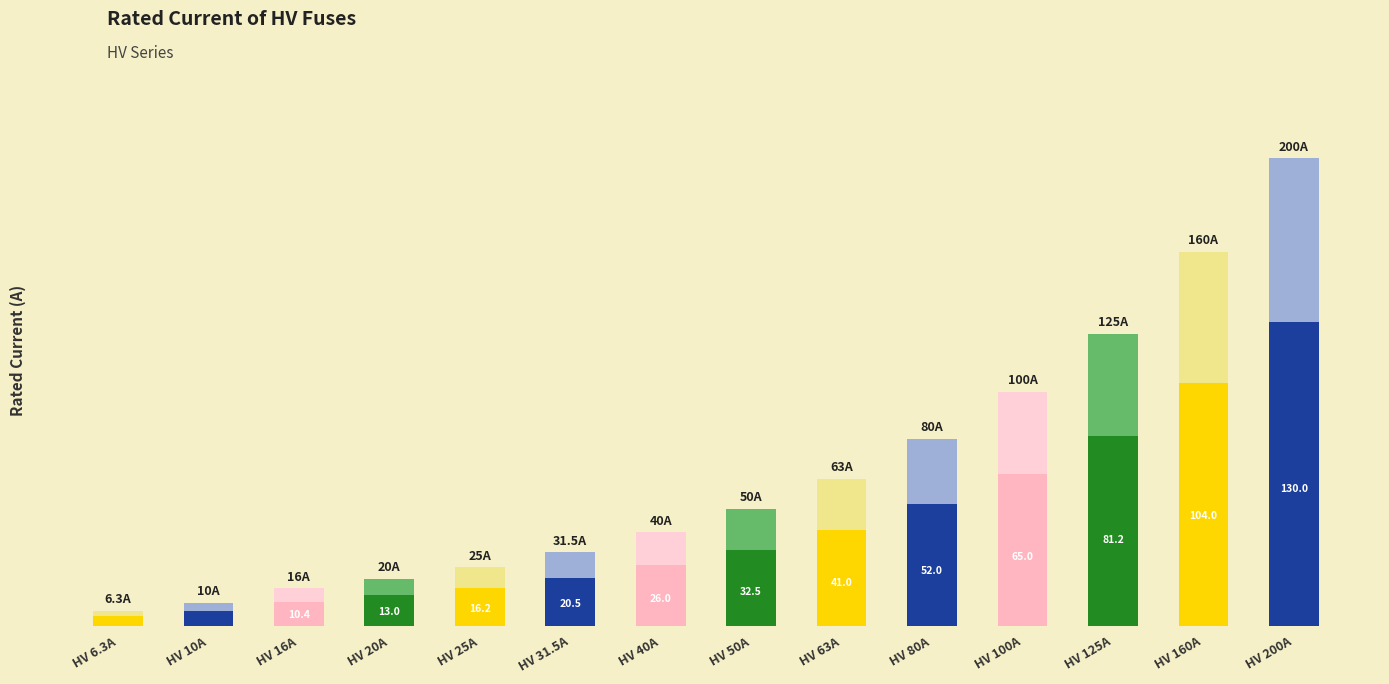

Does the chart contain any negative values?

No